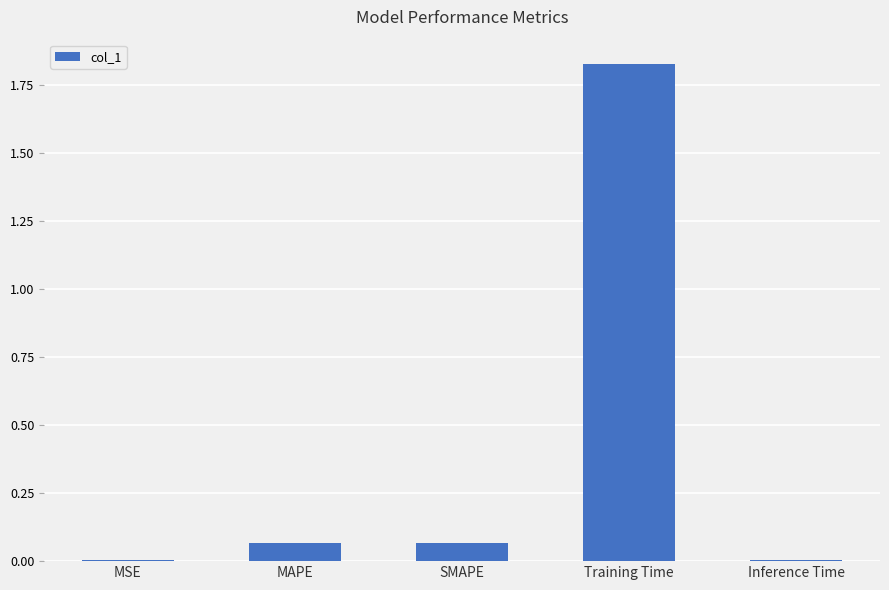

What is the sum of all values?

2.0